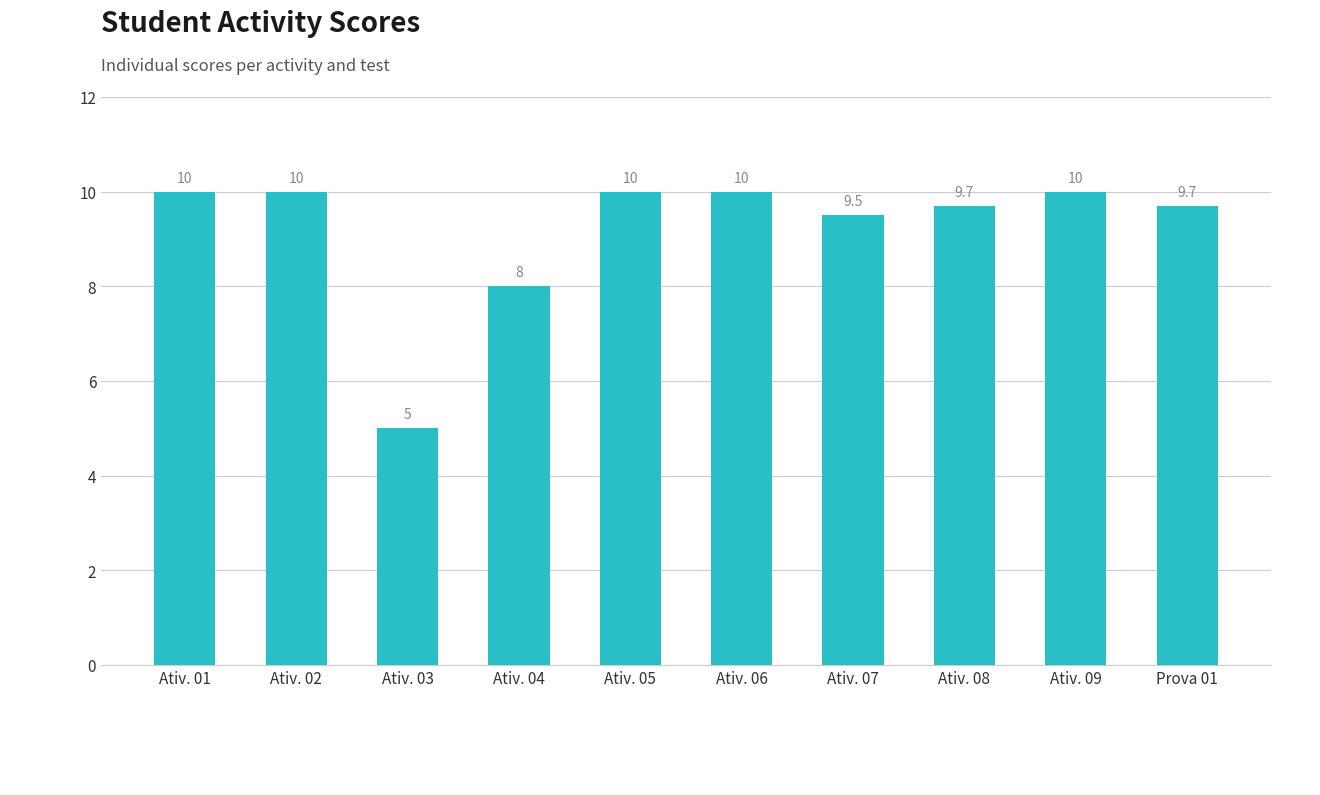

Are the bars horizontal?

No